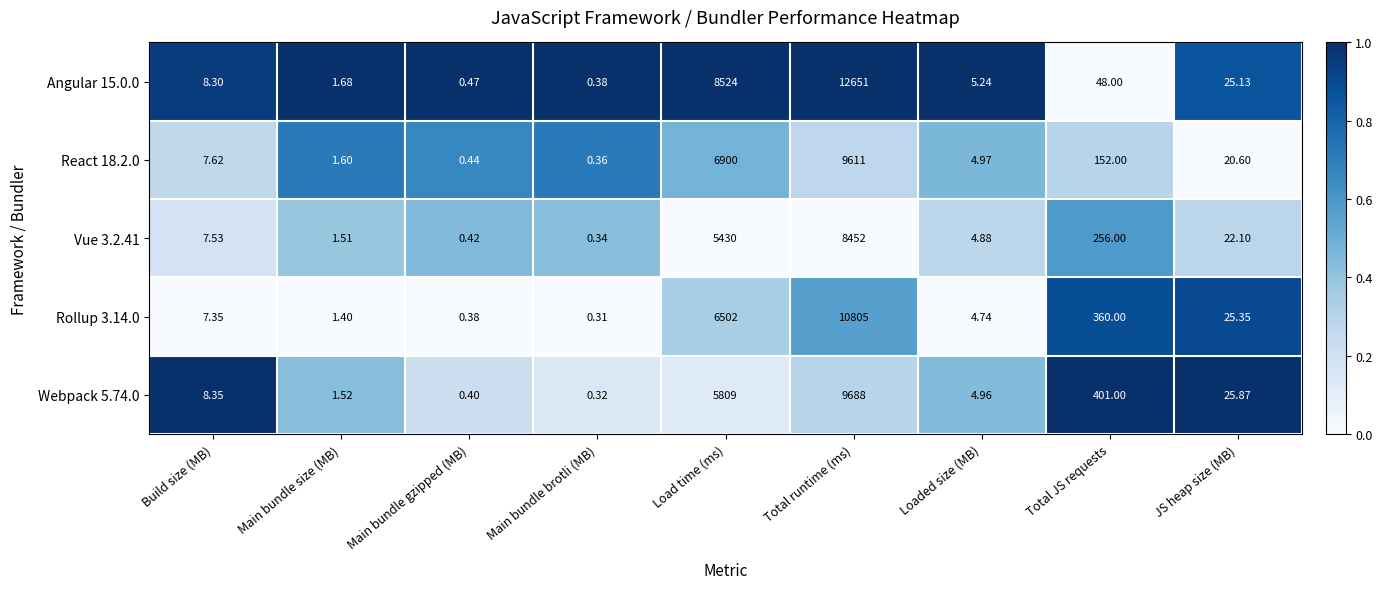

Where does the Webpack 5.74.0 series first go above 8?

Build size (MB)